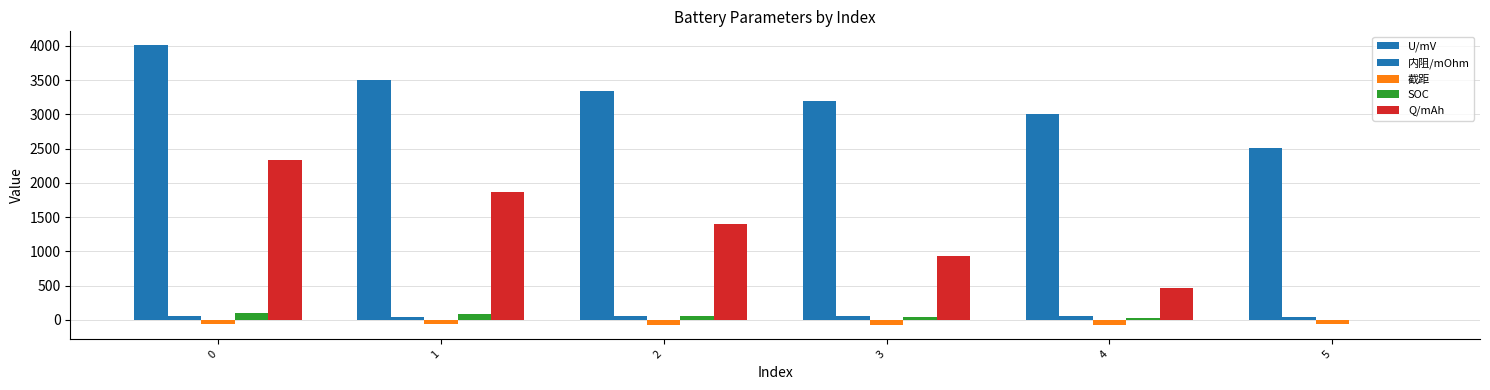

Reading left to right, transcribe all the data shown in this chart.

U/mV: 0=4007.7	1=3494.5	2=3347.7	3=3190.1	4=2998.2	5=2504.4
内阻/mOhm: 0=48.4	1=47.9	2=48.8	3=49.7	4=50.6	5=46.4
截距: 0=-58.2	1=-64.4	2=-70.0	3=-73.8	4=-79.4	5=-60.4
SOC: 0=100.0	1=80.0	2=60.0	3=40.0	4=20.0	5=0.0
Q/mAh: 0=2336.4	1=1869.2	2=1401.9	3=934.6	4=467.3	5=0.0